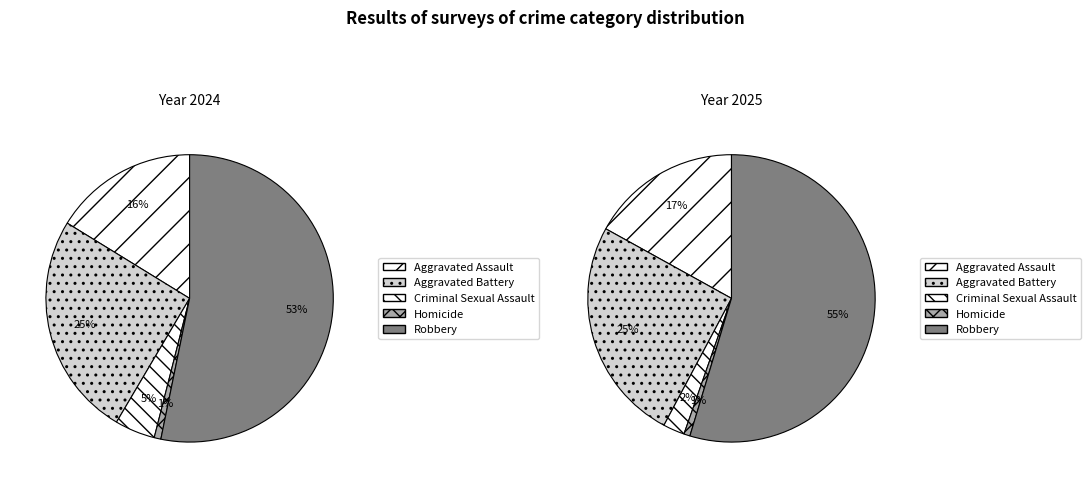

Does values_2024 account for over 50% of the chart?

No